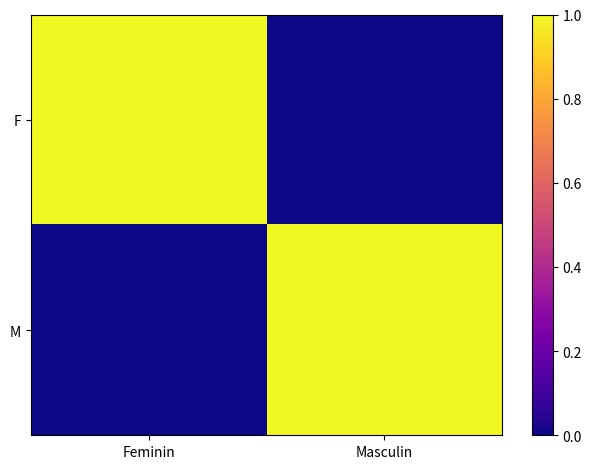

At which category does the chart reach its peak across all series?

Feminin